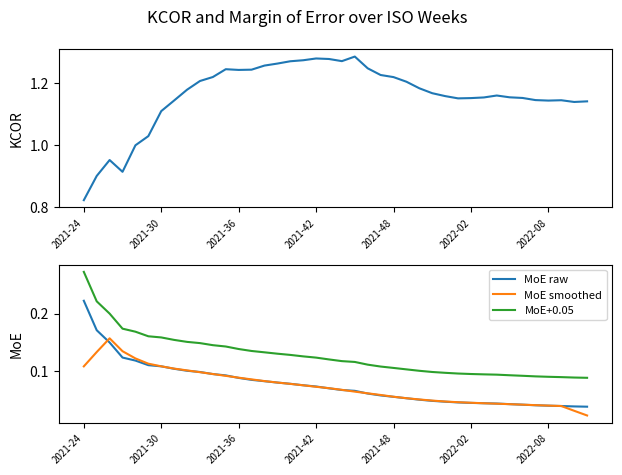

What is the spread (max minus min) of values at 19?

1.2